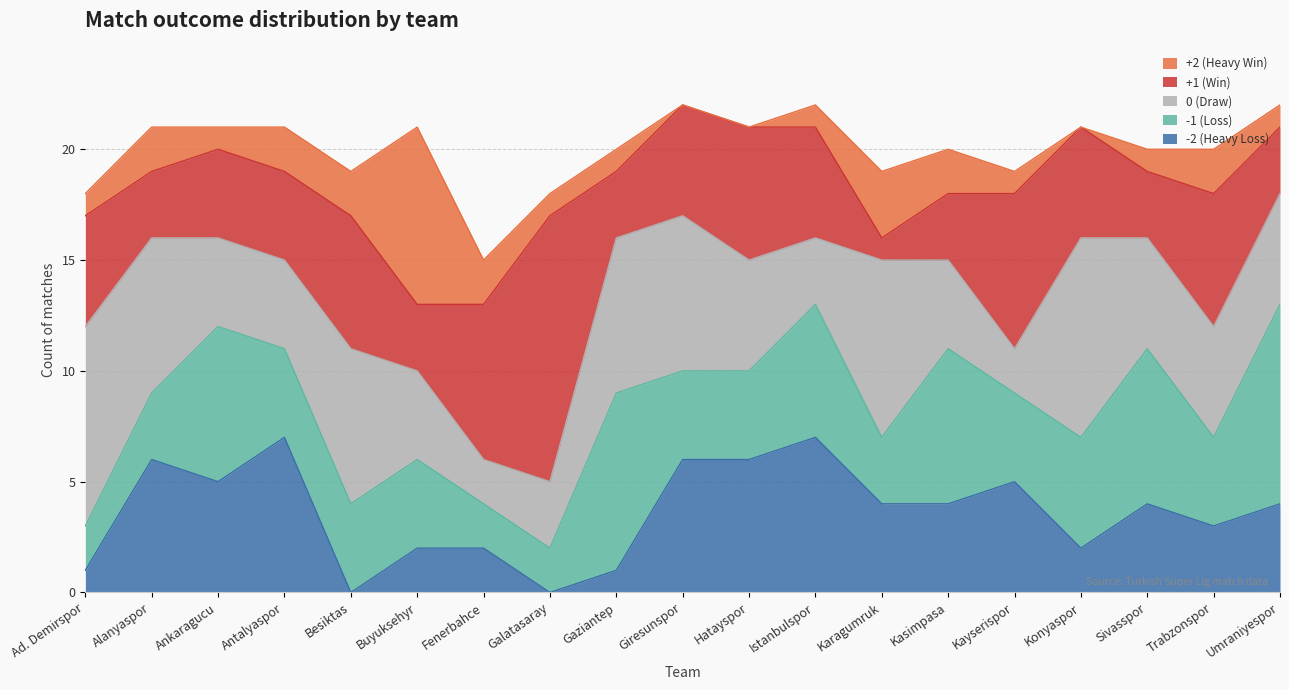

The value of suml6_t1_wm_postwo at Ankaragucu is 1. True or false?

True